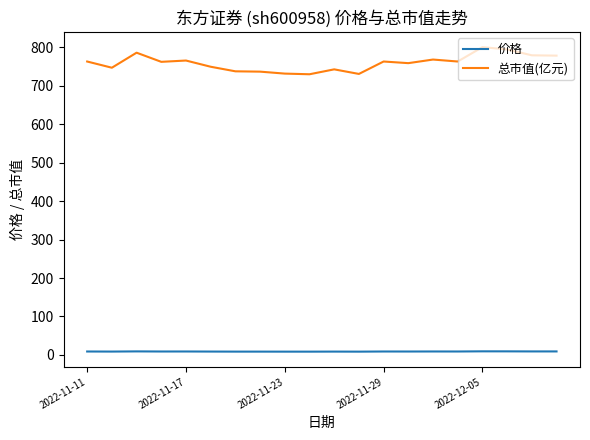

Which series has the largest total across all categories?

总市值(亿元)